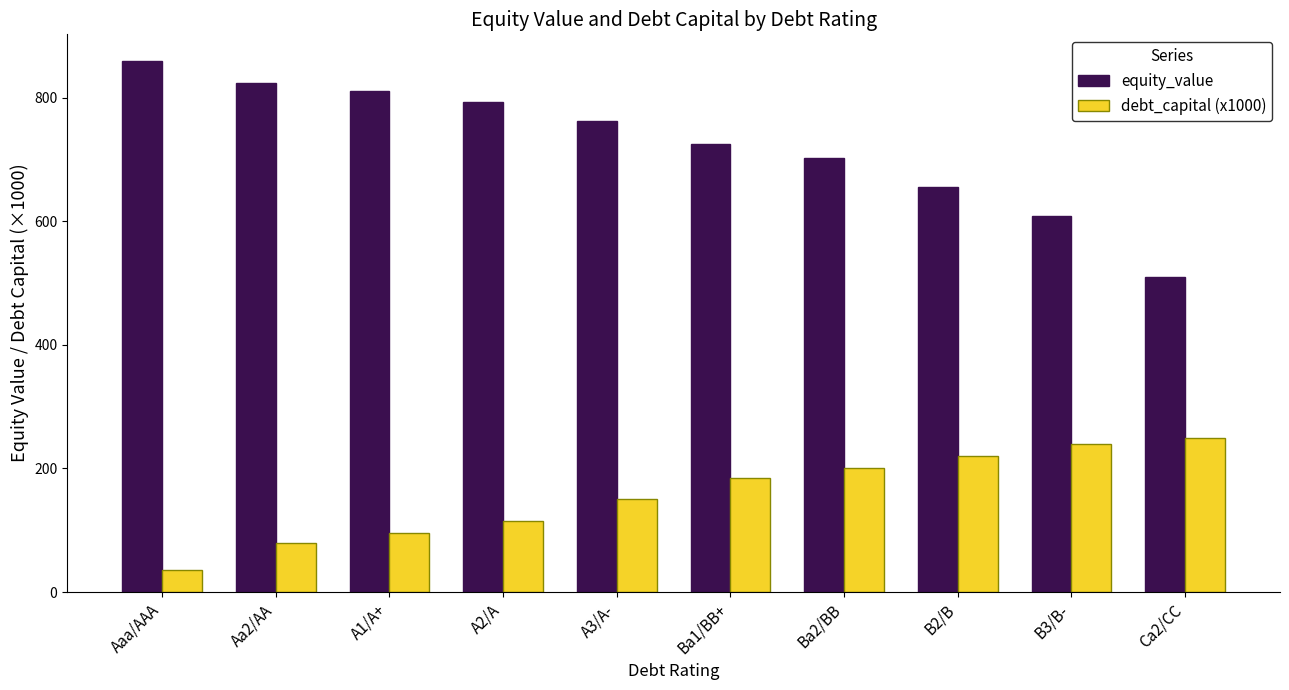

What position from the right is B3/B-?

2